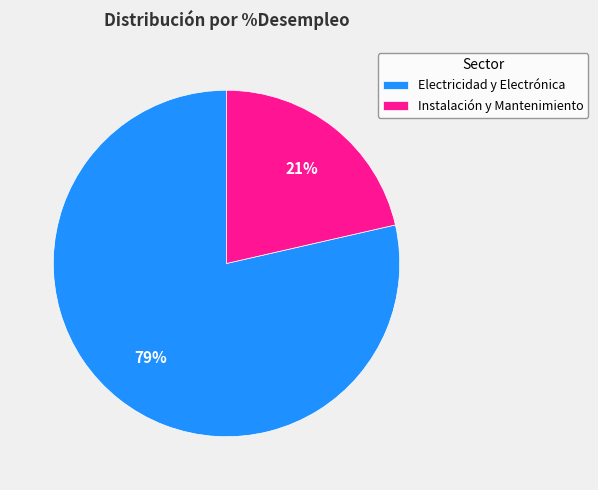

Which slice is the smallest?

Instalación y Mantenimiento